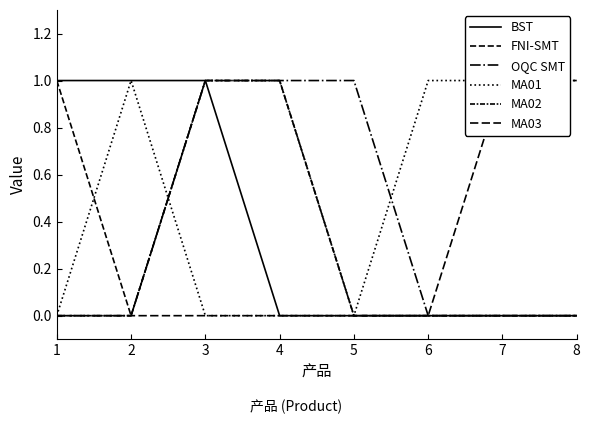

True or false: OQC SMT and MA02 cross at least once.

False